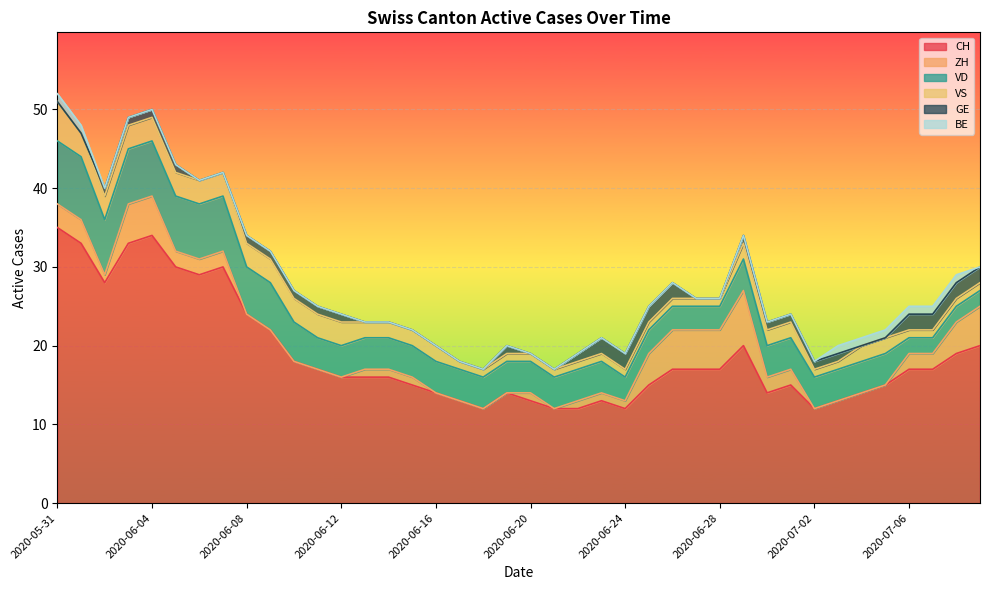

How many VD values are between 4 and 6?

23